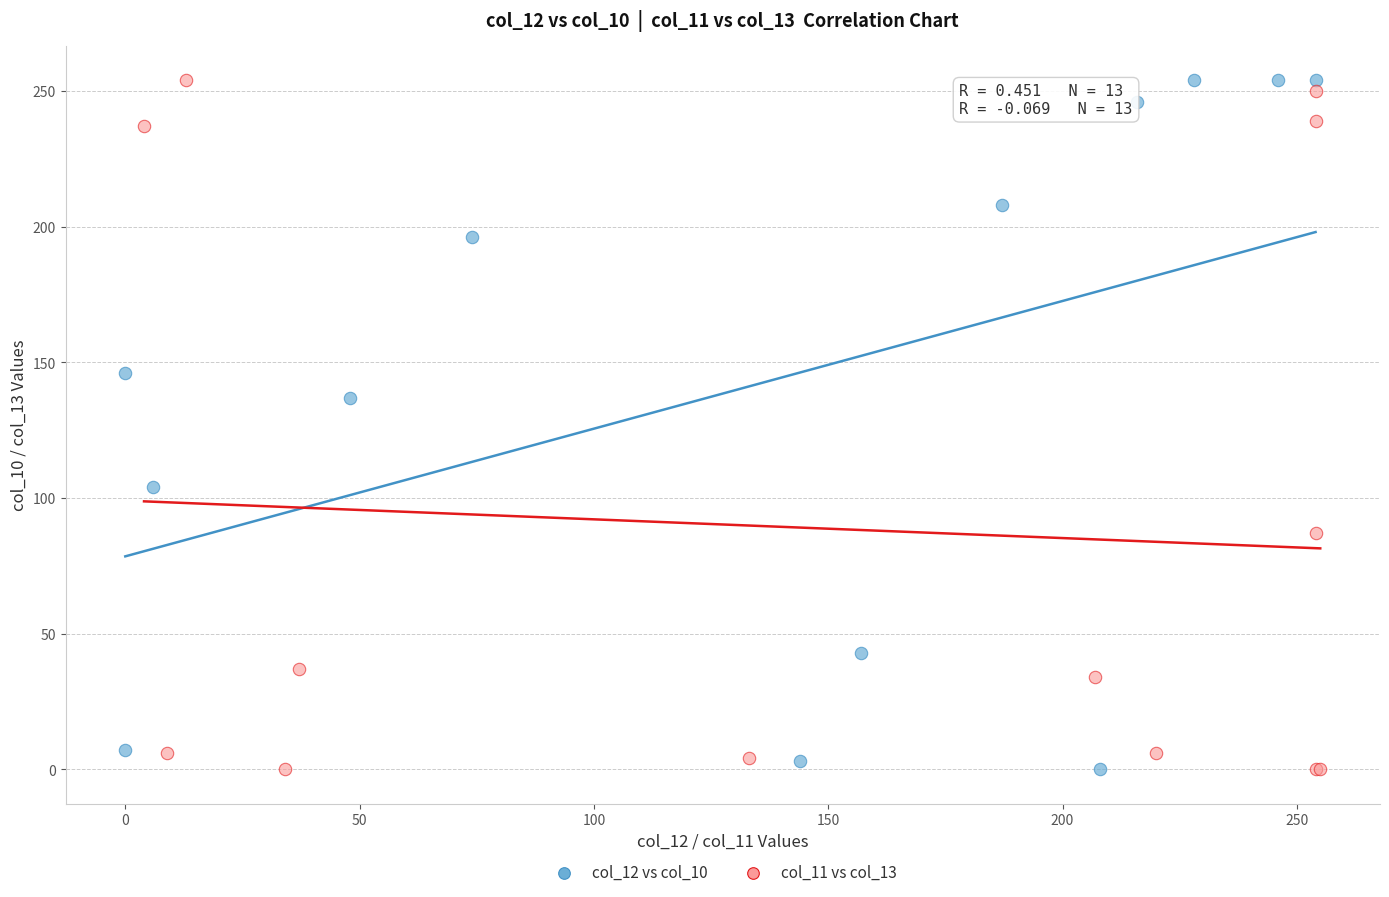

What are all the series names shown in the legend?

col_12 vs col_10, col_11 vs col_13